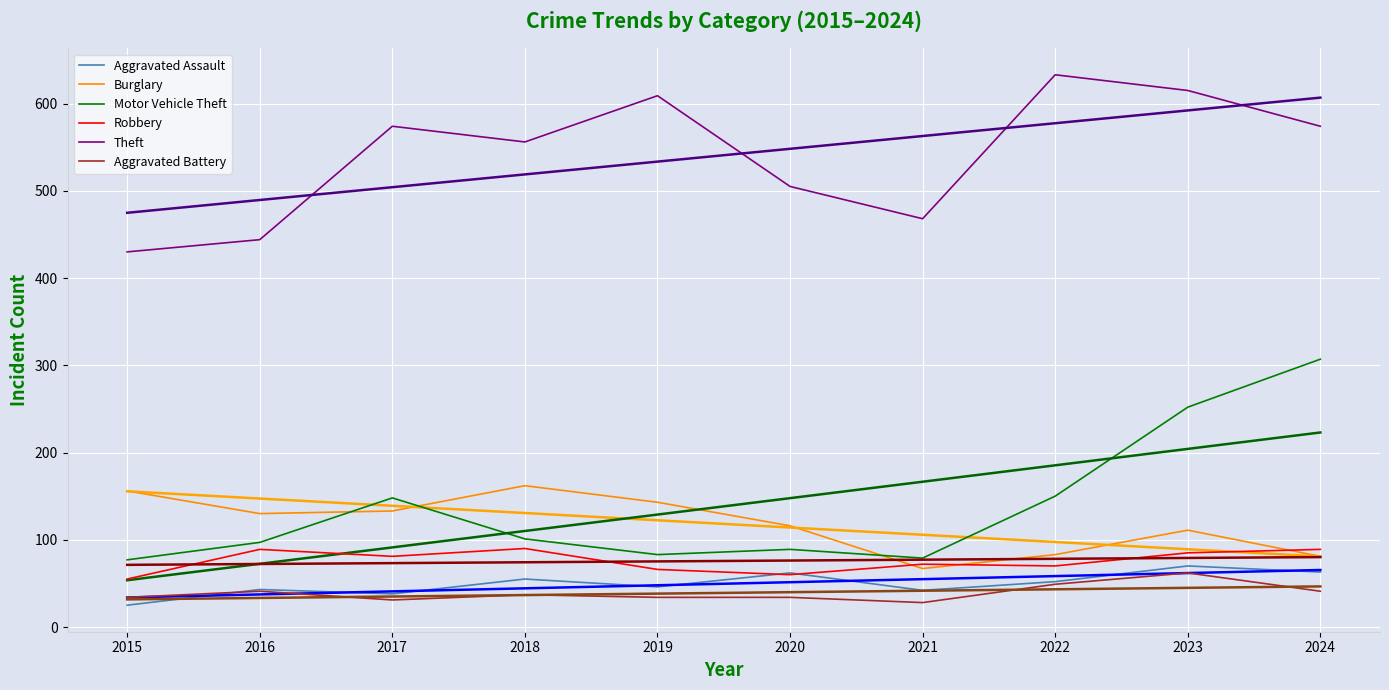

The value of Aggravated Assault at 2022 is 52. True or false?

True